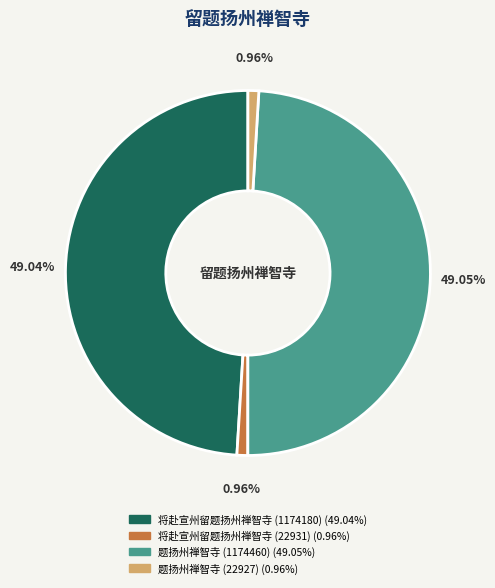

How many segments does this pie chart have?

4